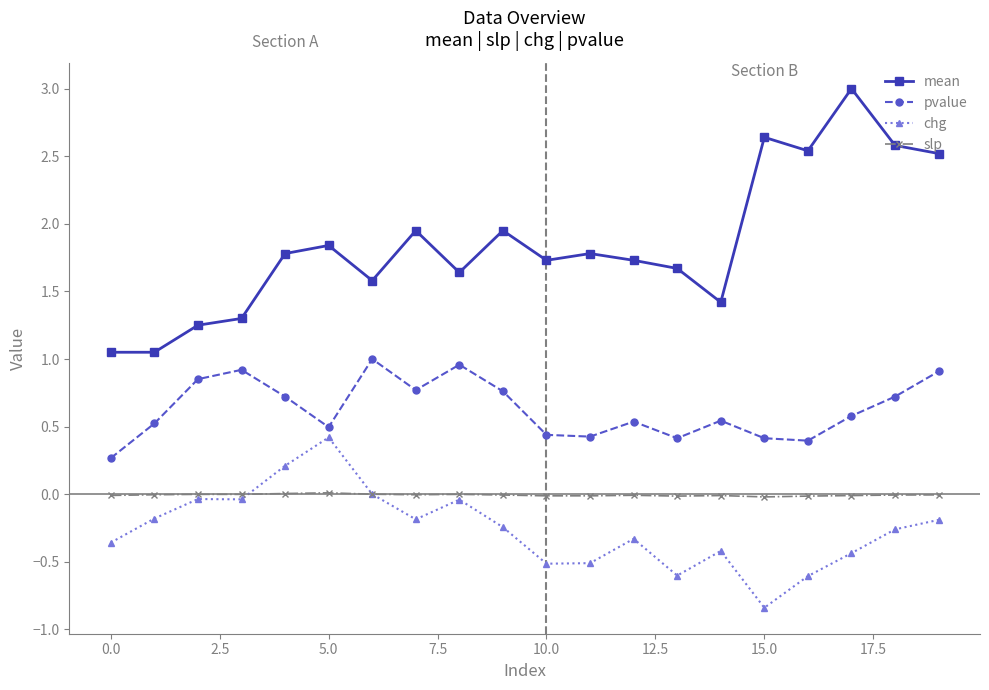

Which series has the largest total across all categories?

mean